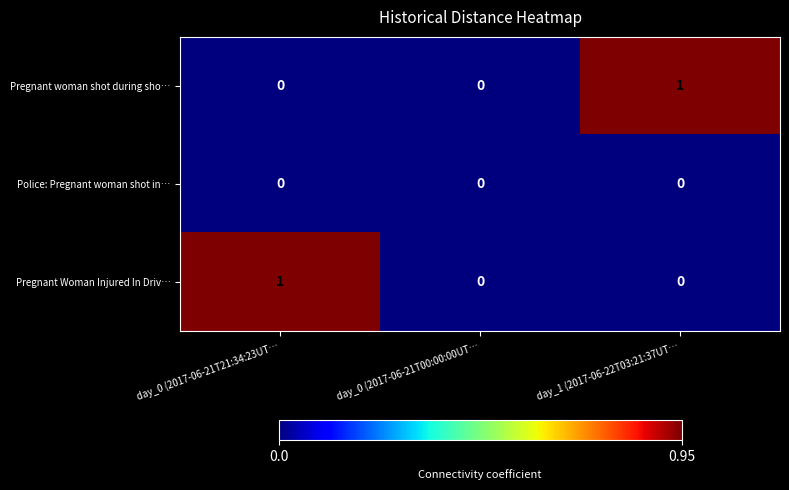

Reading left to right, list all the values displayed in this chart.

Pregnant woman shot during sho…: 0	0	1
Police: Pregnant woman shot in…: 0	0	0
Pregnant Woman Injured In Driv…: 1	0	0